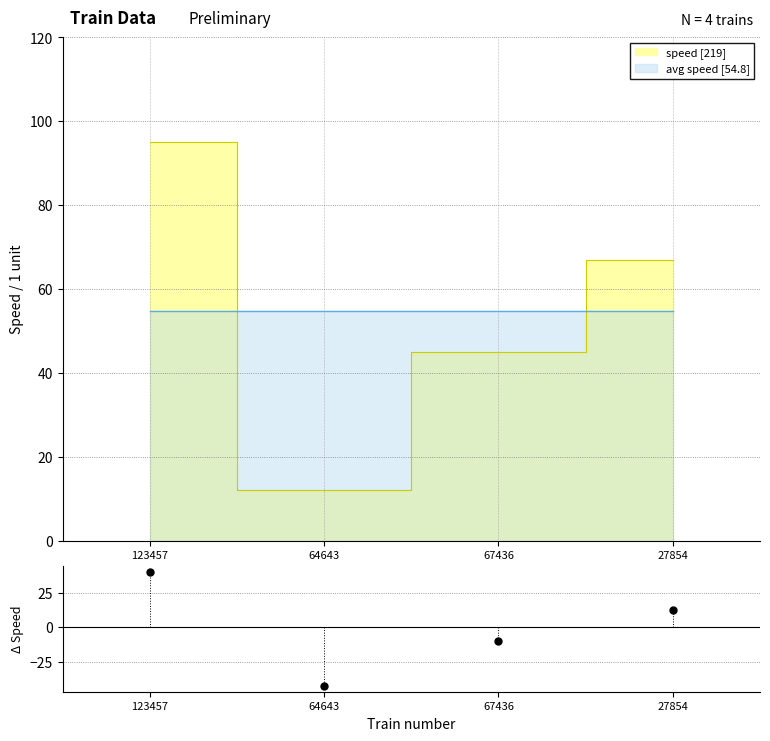

Which label corresponds to the smallest value in the chart?

64643